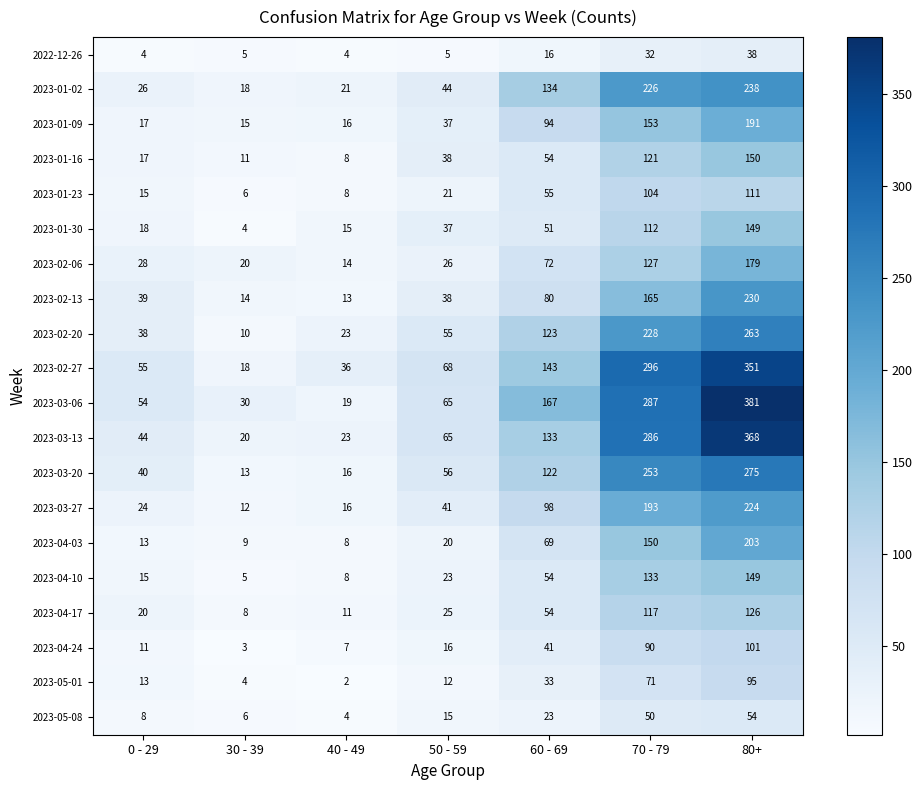

What is the total value across all series at 80+?

3876